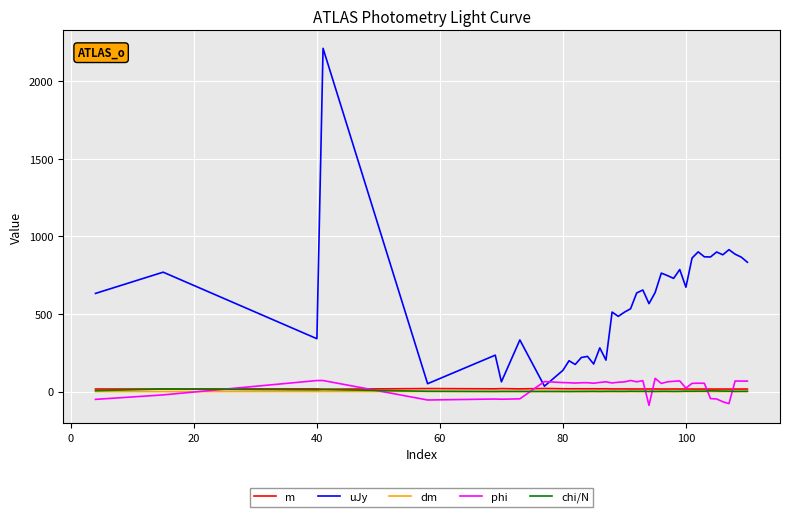

What is the maximum value shown in the chart?

2213.0